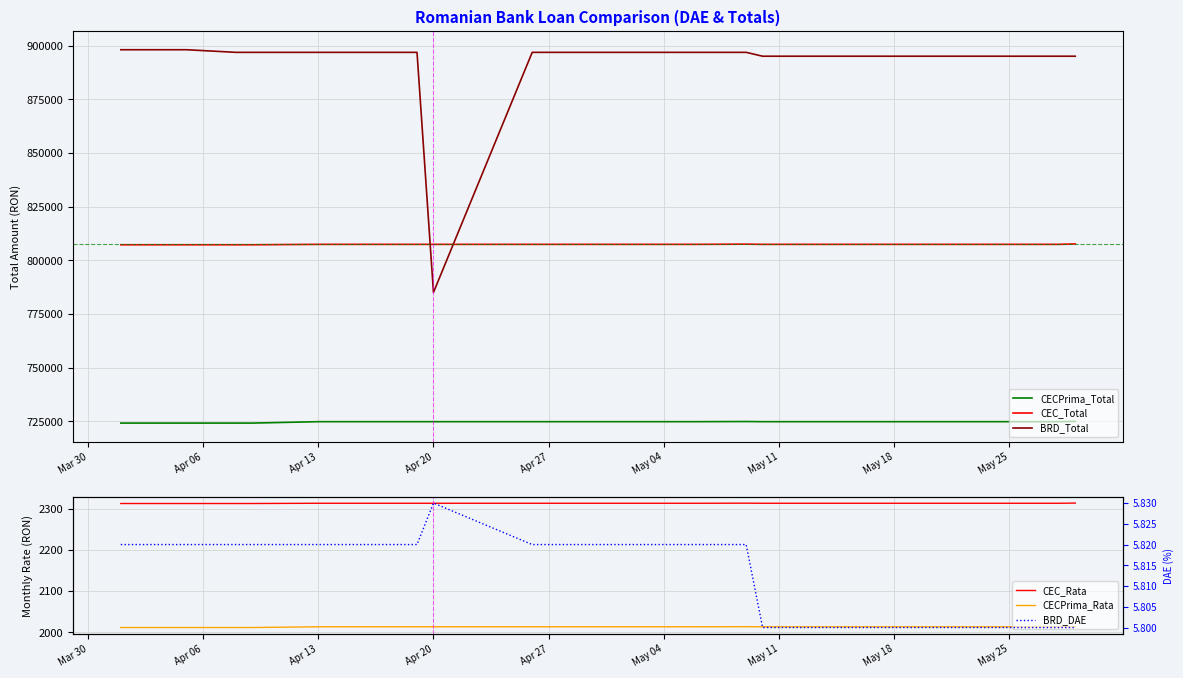

What are all the series names shown in the legend?

CECPrima_Total, CEC_Total, BRD_Total, CEC_Rata, CECPrima_Rata, BRD_DAE